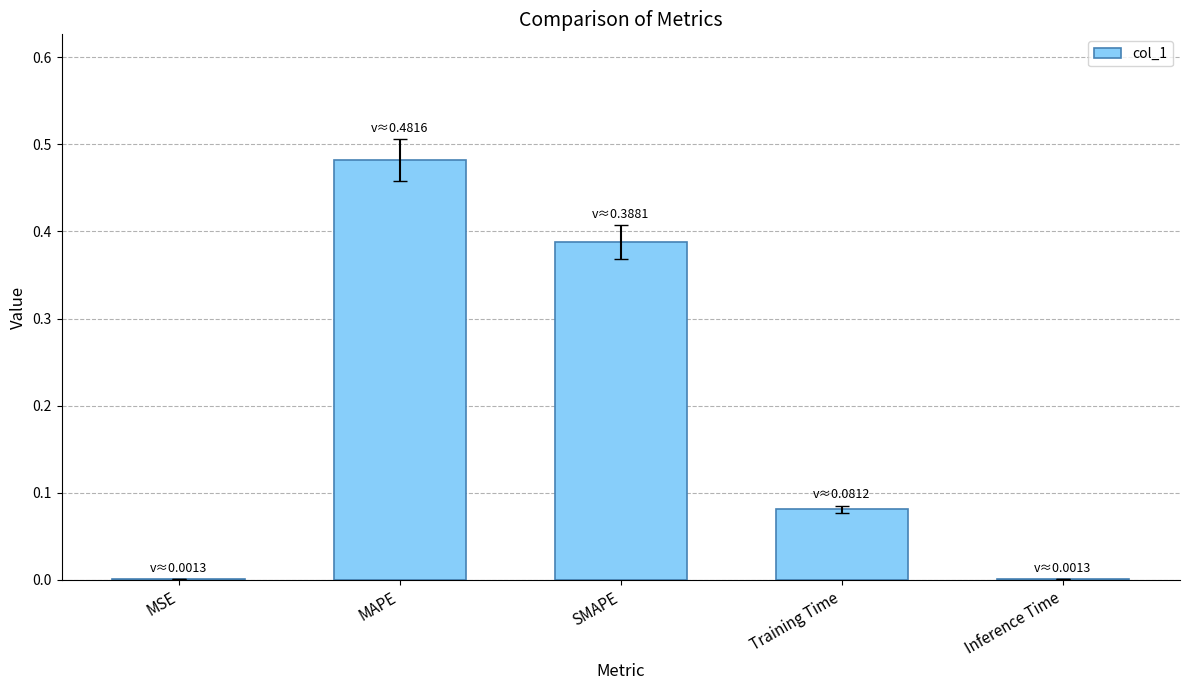

Are the bars horizontal?

No